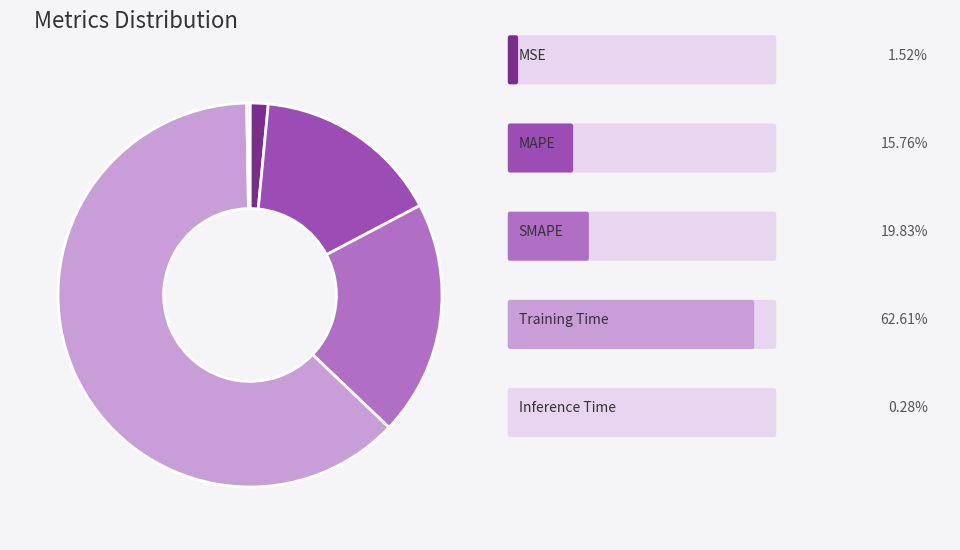

Is there a majority slice in this chart?

Yes